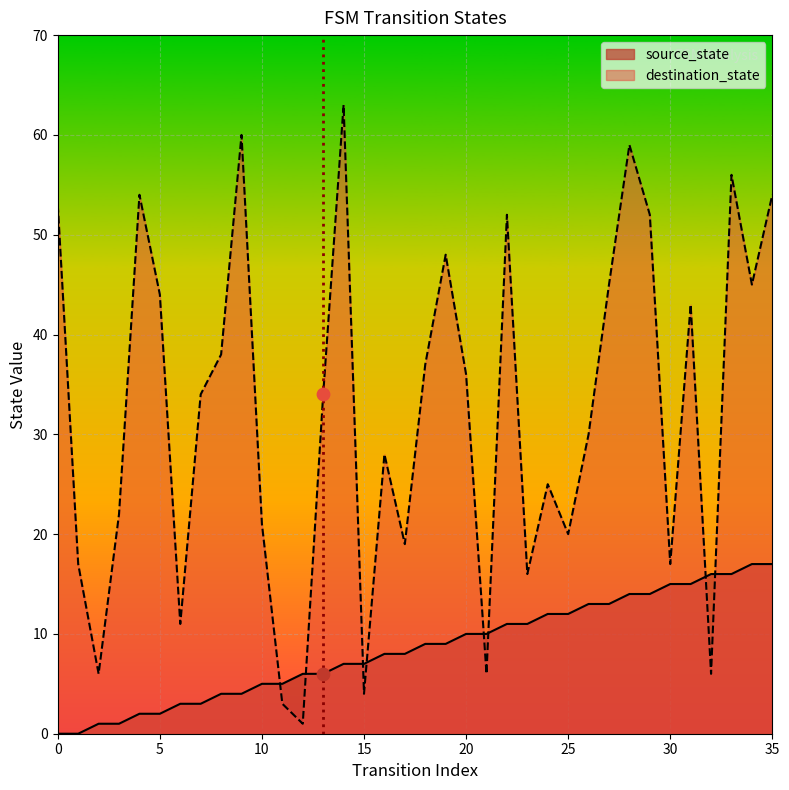

What is the total value across all series at 33?

72